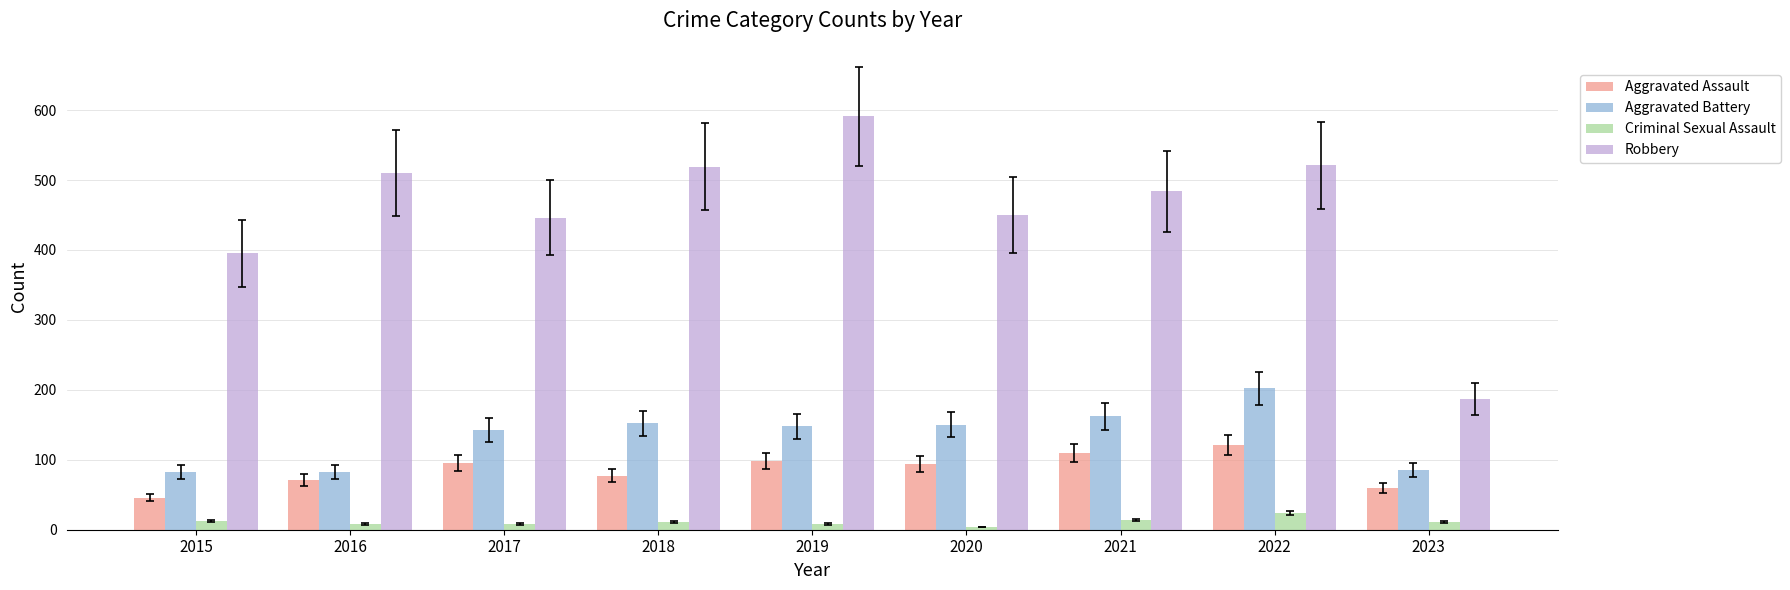

The Robbery series shows 450 at 2020. True or false?

True